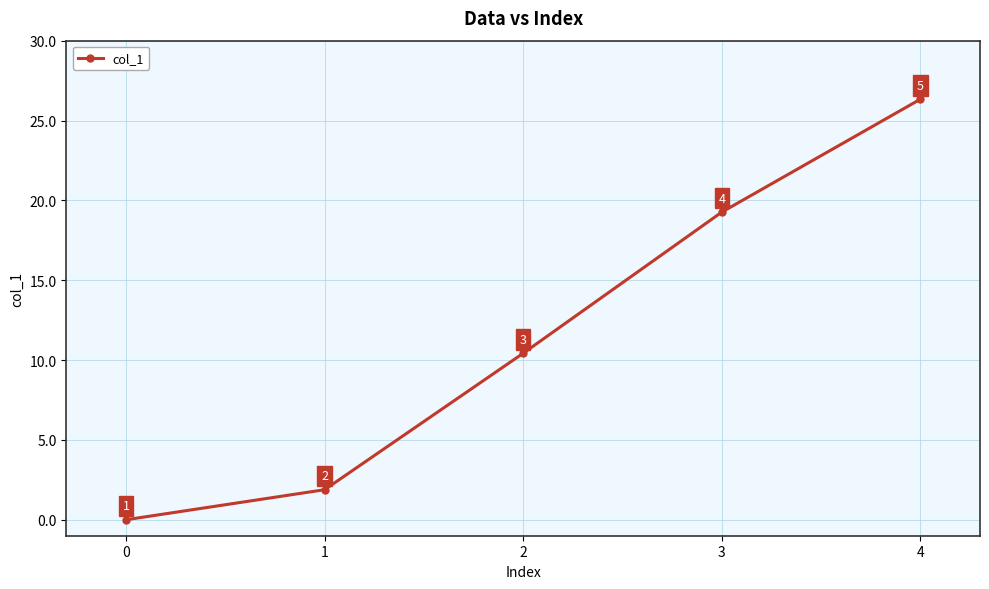

At which label is the value closest to 13?

2